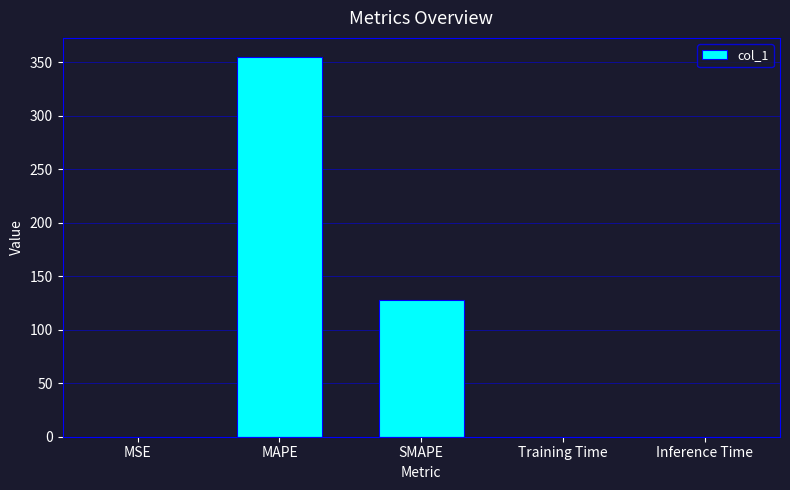

What is the average value?

96.6